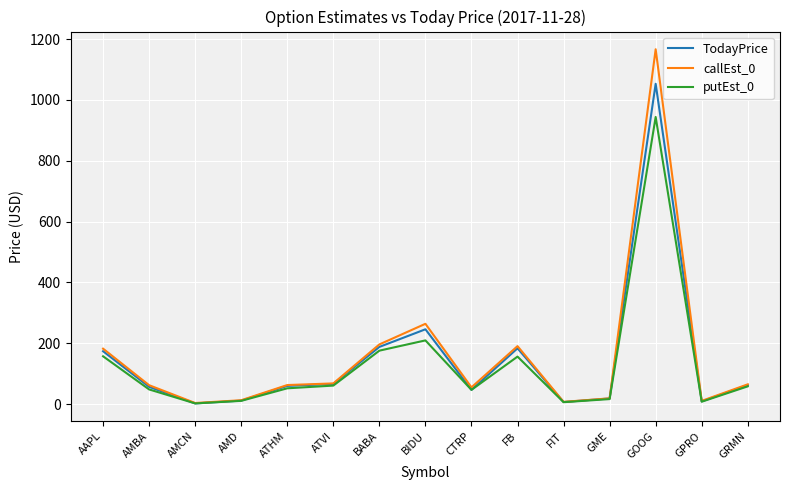

What is the difference between the TodayPrice values at GME and AMBA?

38.1